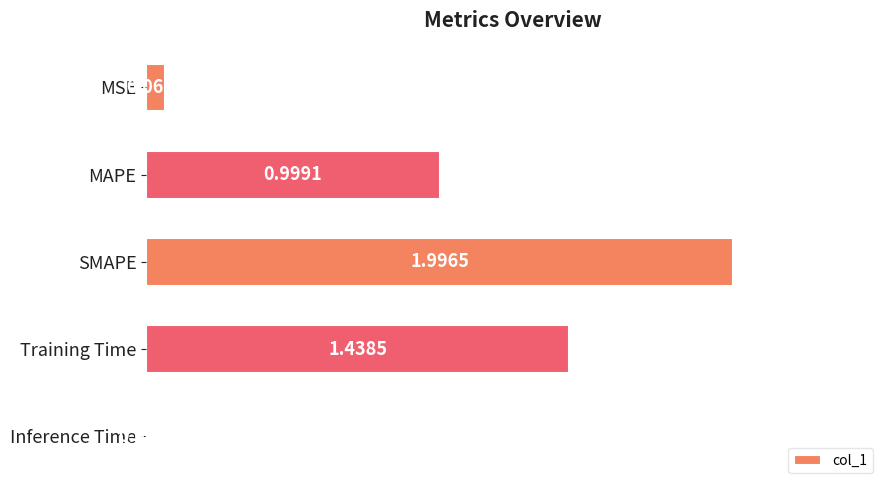

Which has a higher value, MSE or Inference Time?

MSE